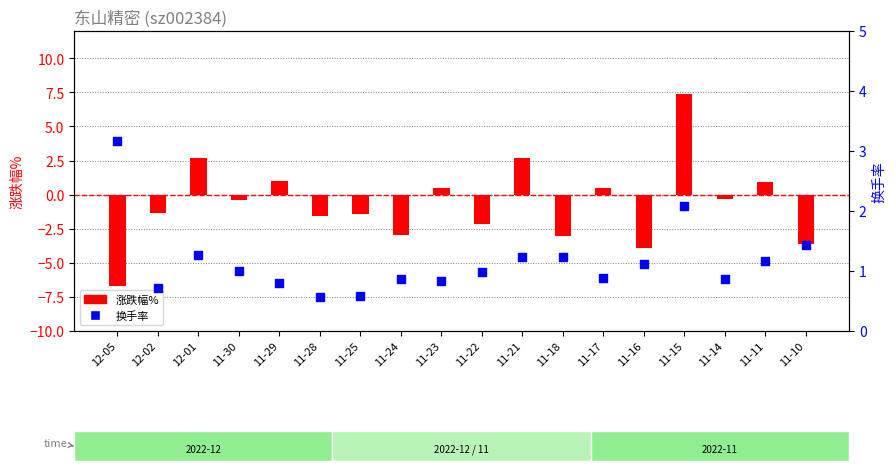

Which series contains the lowest Y value?

涨跌幅%